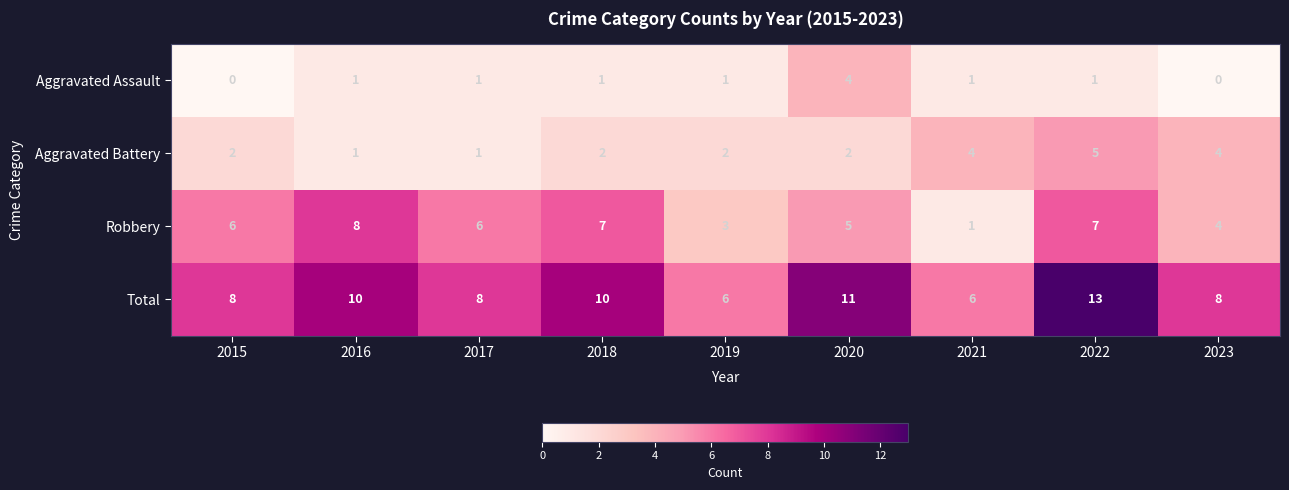

What is the difference between the maximum and minimum values in the Aggravated Battery series?

4